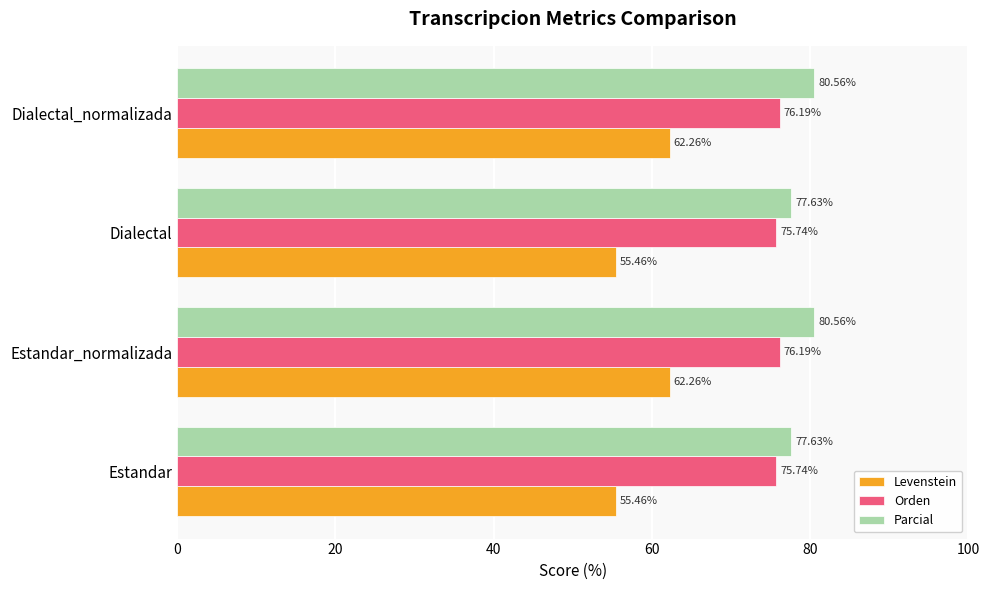

What is the difference between the highest and lowest values at Dialectal_normalizada?

18.3